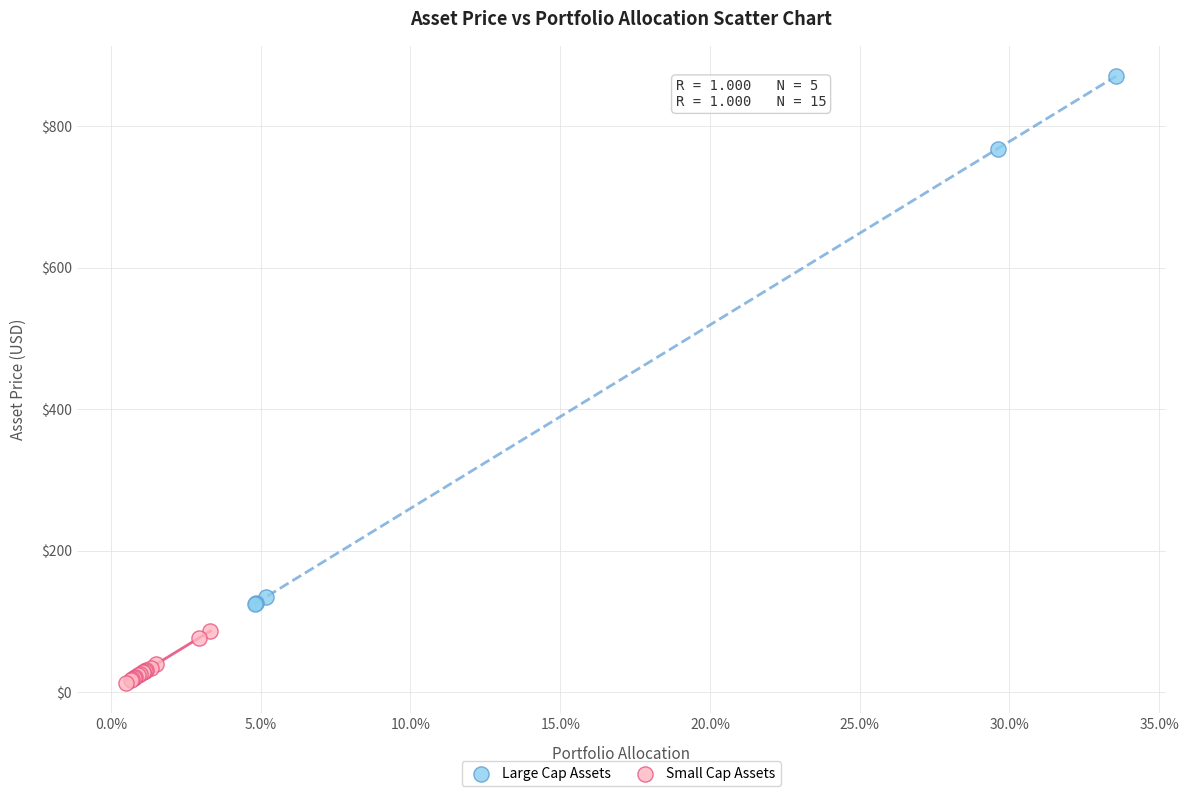

Which series reaches the minimum Y coordinate?

Small Cap Assets